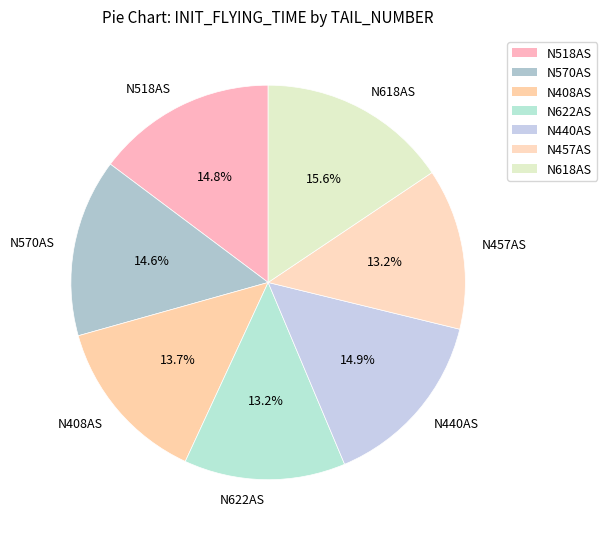

Which slice is the largest?

N618AS